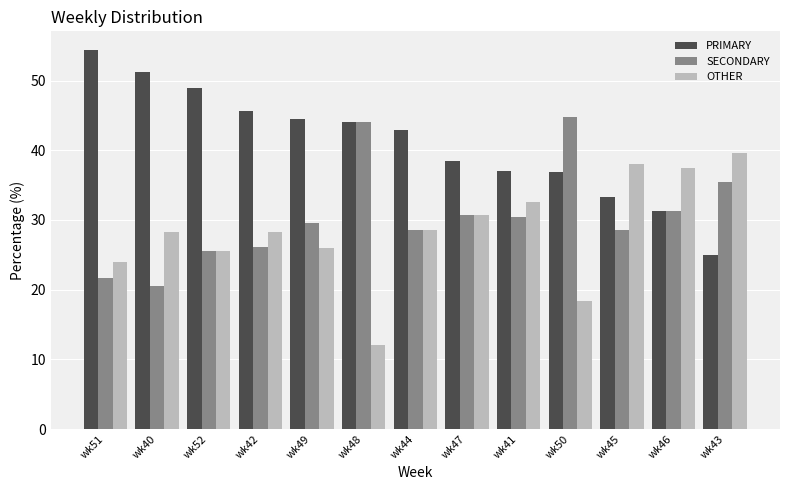

How many bars are there in total?

39